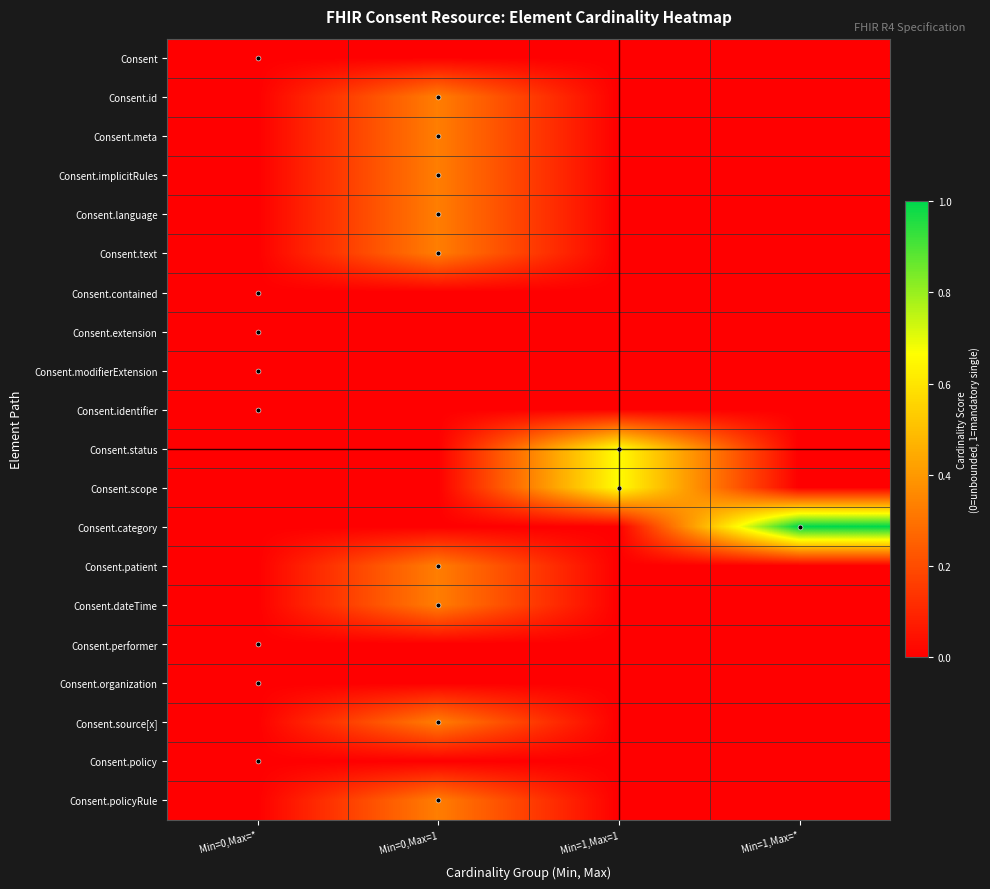

Rank the series by their maximum value, from highest to lowest.

Consent.category, Consent.status, Consent.scope, Consent.id, Consent.meta, Consent.implicitRules, Consent.language, Consent.text, Consent.patient, Consent.dateTime, Consent.source[x], Consent.policyRule, Consent, Consent.contained, Consent.extension, Consent.modifierExtension, Consent.identifier, Consent.performer, Consent.organization, Consent.policy